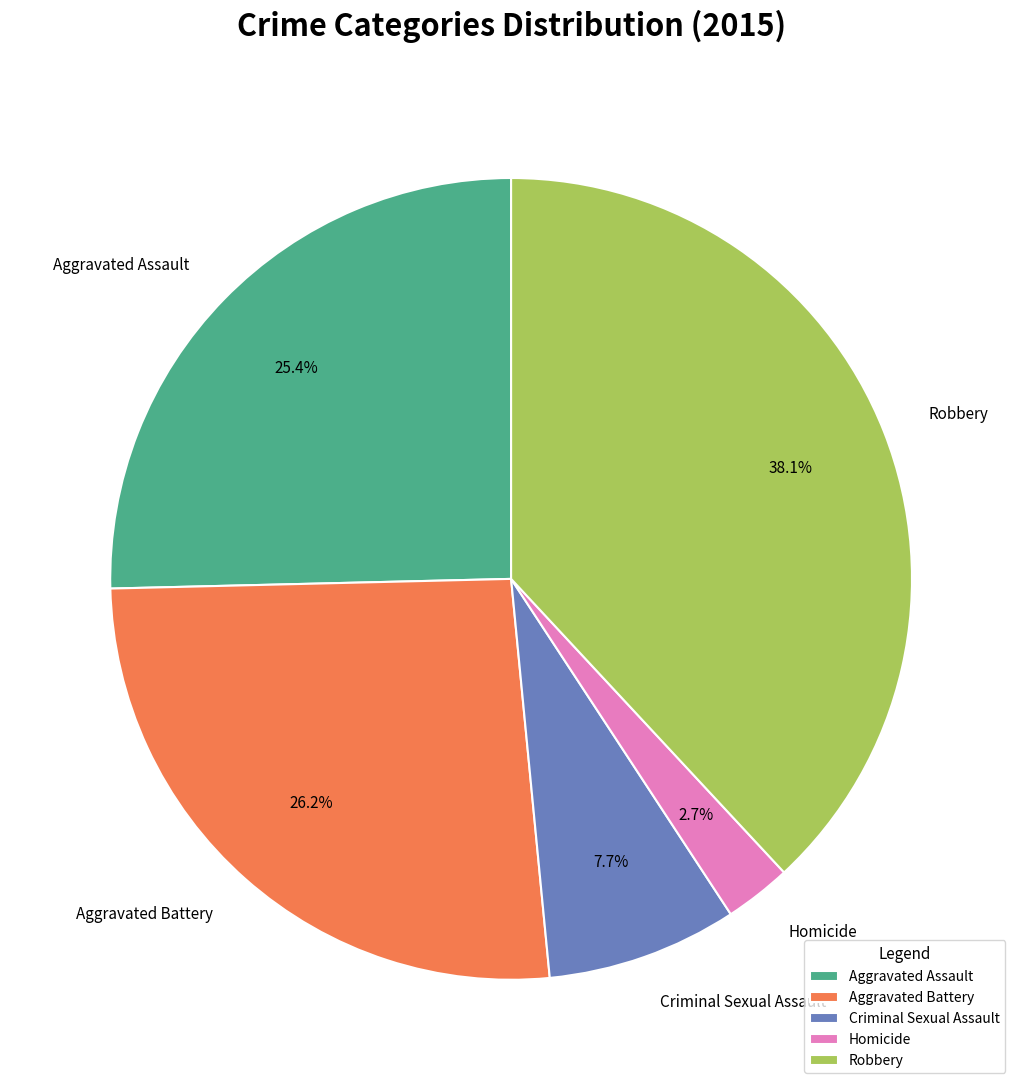

True or false: Robbery accounts for 25% of the total.

False